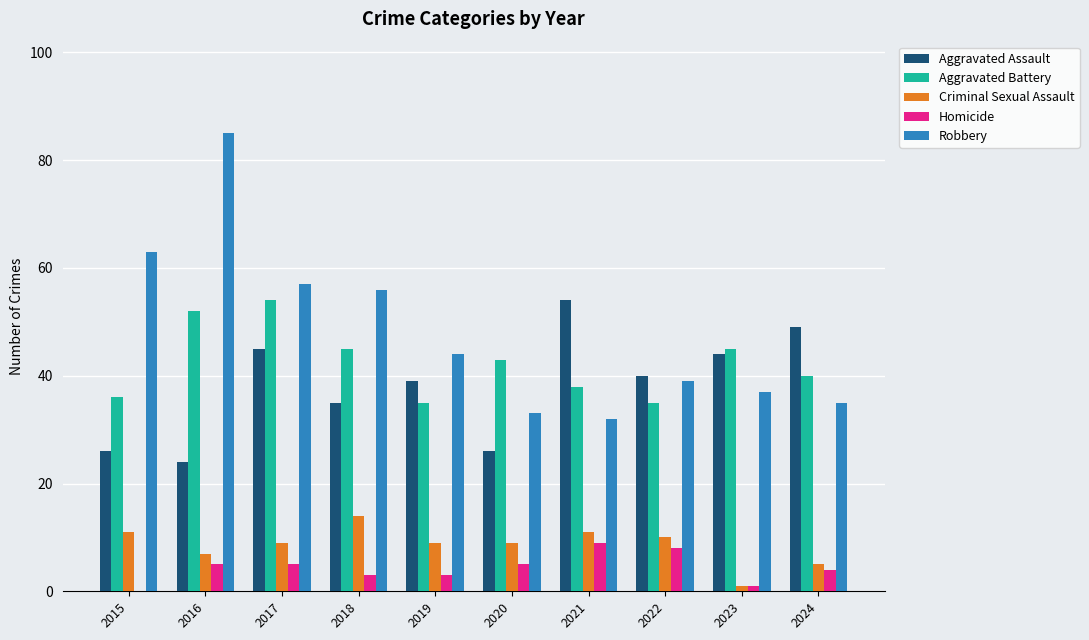

True or false: Robbery has a value of 57 at 2017.

True